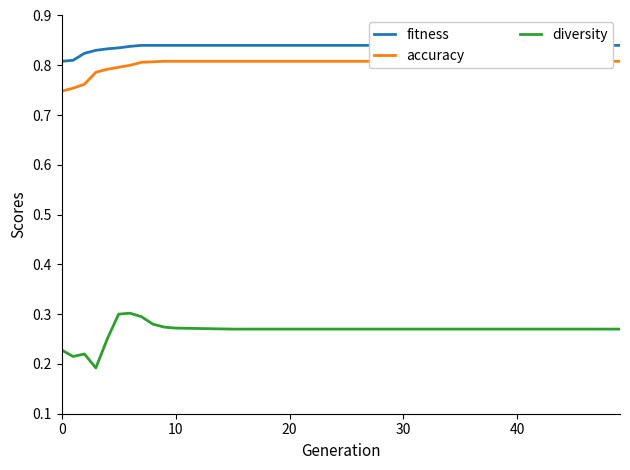

Reading right to left, transcribe all the data shown in this chart.

fitness: 0.8	0.8	0.8	0.8	0.8	0.8	0.8	0.8	0.8	0.8	0.8	0.8	0.8	0.8	0.8	0.8	0.8	0.8	0.8	0.8
accuracy: 0.8	0.8	0.8	0.8	0.8	0.8	0.8	0.8	0.8	0.8	0.8	0.8	0.8	0.8	0.8	0.8	0.8	0.8	0.8	0.7
diversity: 0.3	0.3	0.3	0.3	0.3	0.3	0.3	0.3	0.3	0.3	0.3	0.3	0.3	0.3	0.3	0.2	0.2	0.2	0.2	0.2